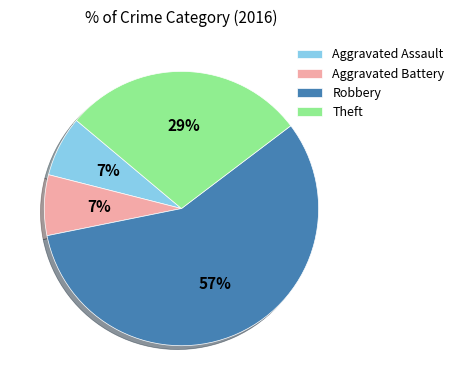

Count the number of slices in the pie.

4